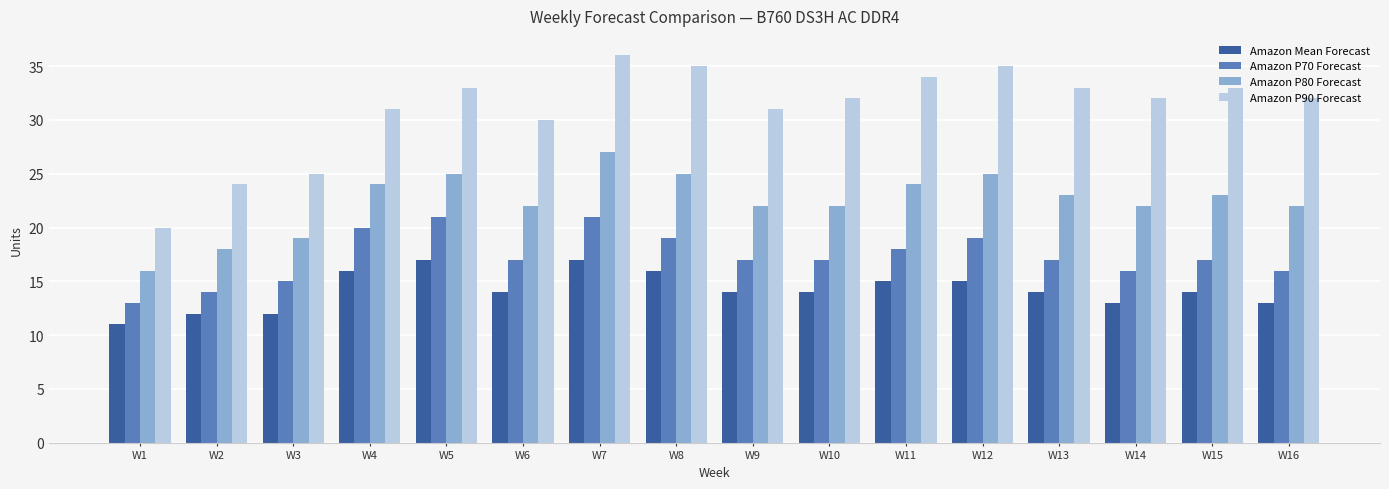

What is the sum of the Amazon P90 Forecast values at W9 and W1?

51